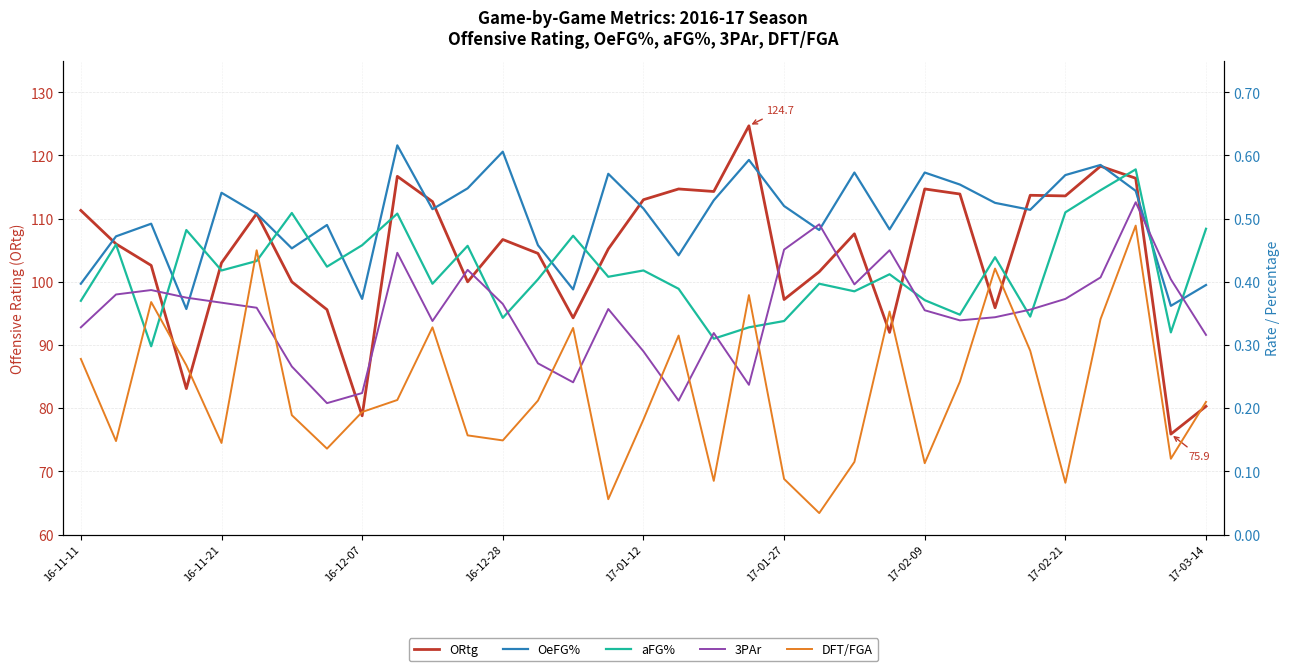

True or false: OeFG% has a value of 0.8 at 25.

False